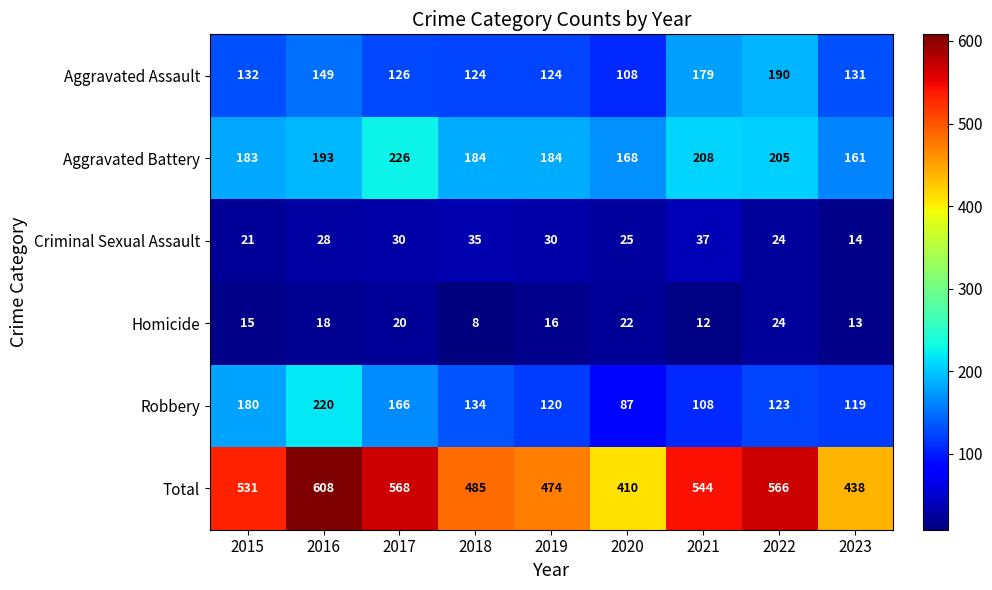

Which series has the largest range (max minus min)?

Total